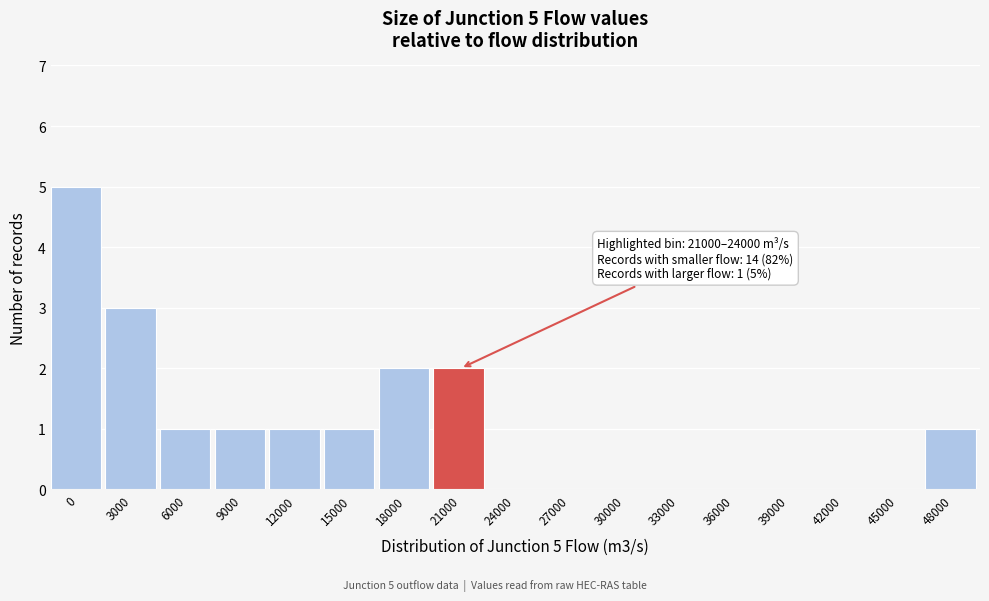

Reading left to right, transcribe all the data shown in this chart.

0=5	3000=3	6000=1	9000=1	12000=1	15000=1	18000=2	21000=2	24000=0	27000=0	30000=0	33000=0	36000=0	39000=0	42000=0	45000=0	48000=1